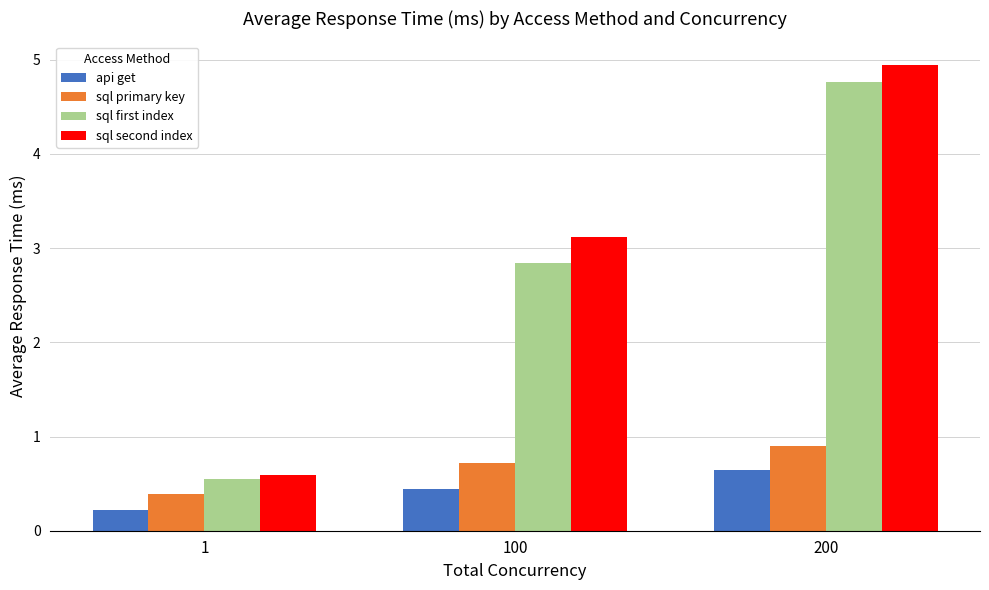

Which series has the widest spread of values?

sql second index